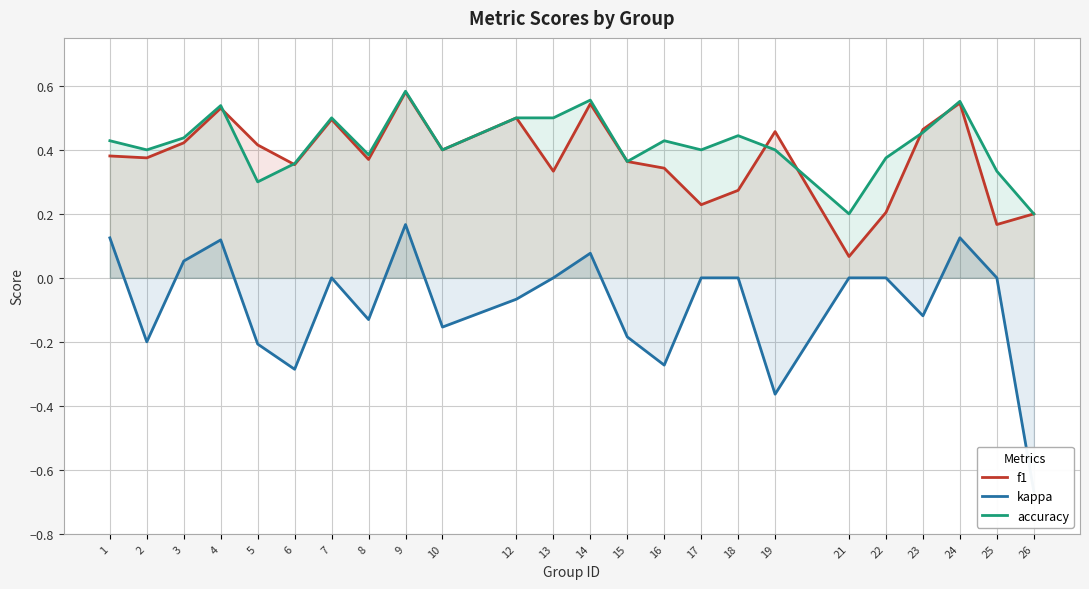

How many negative values does the kappa series have?

11